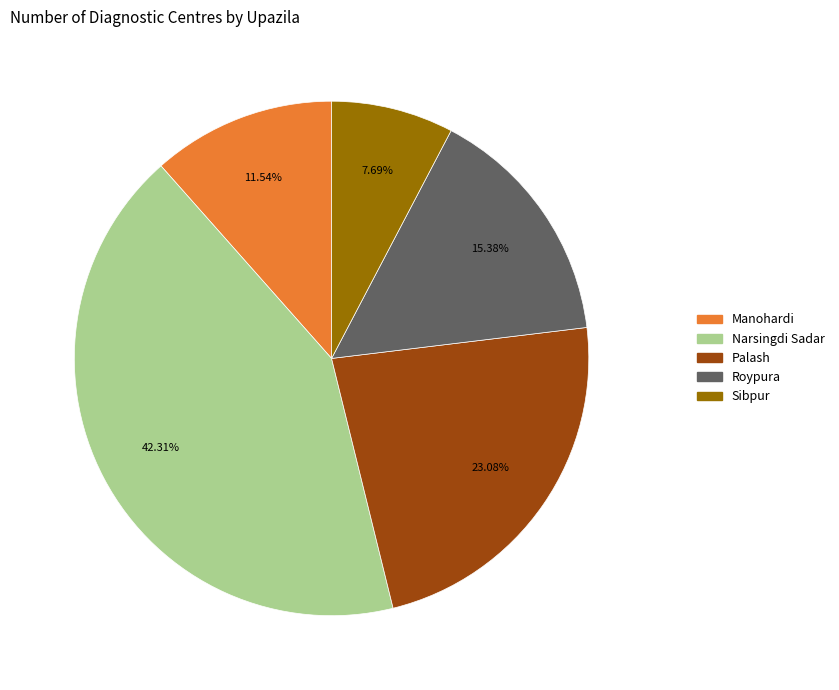

Approximately how many times larger is the value at Manohardi compared to Narsingdi Sadar?

0.3